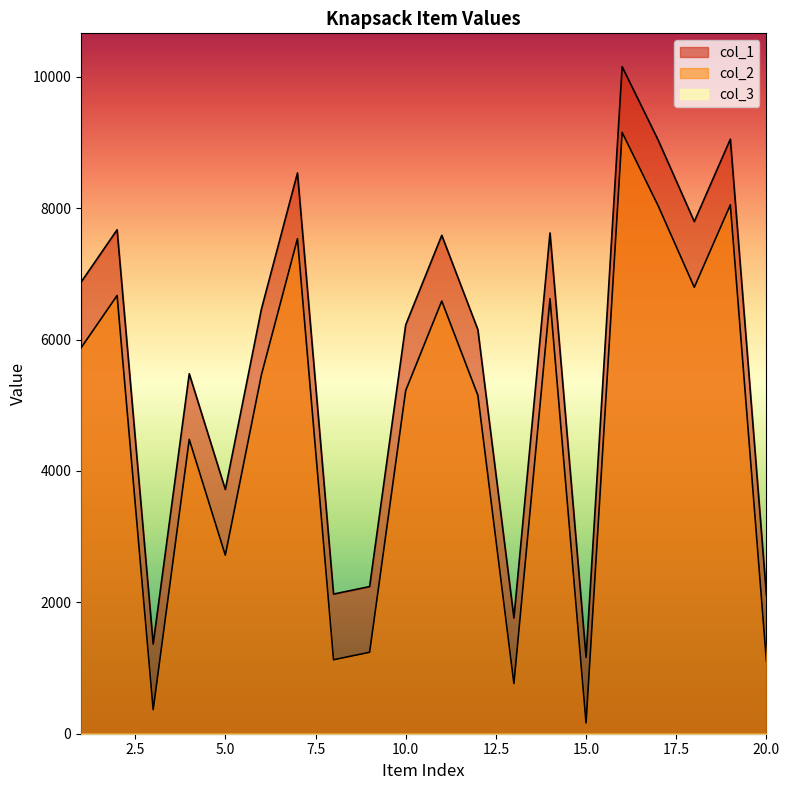

True or false: col_2 and col_1 cross at least once.

False